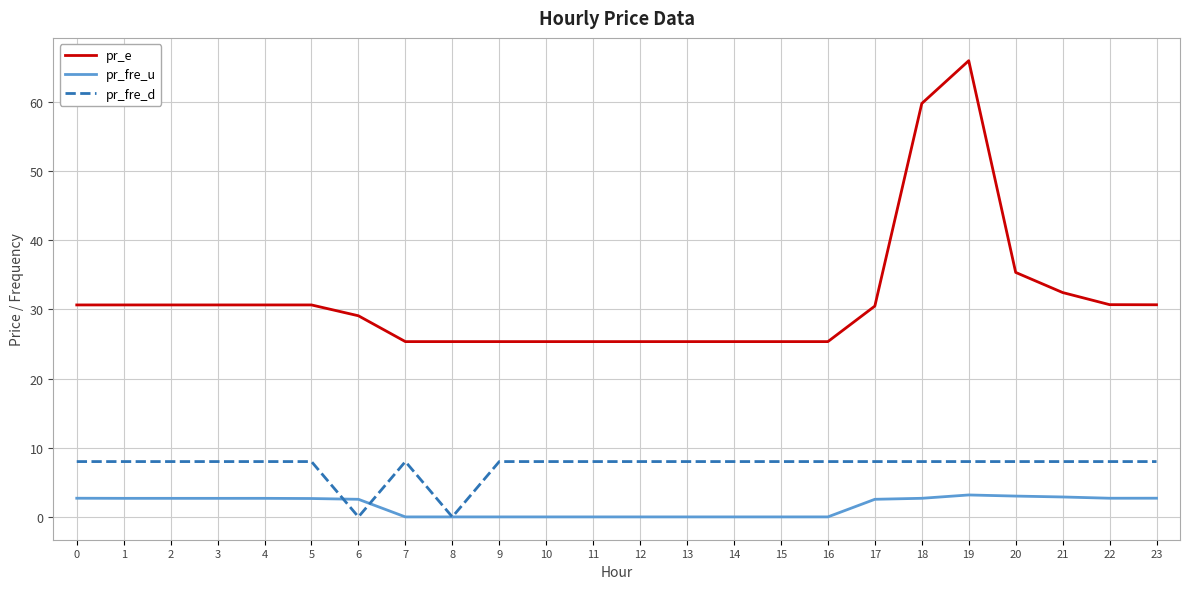

How many values in the pr_e series are below 30?

11